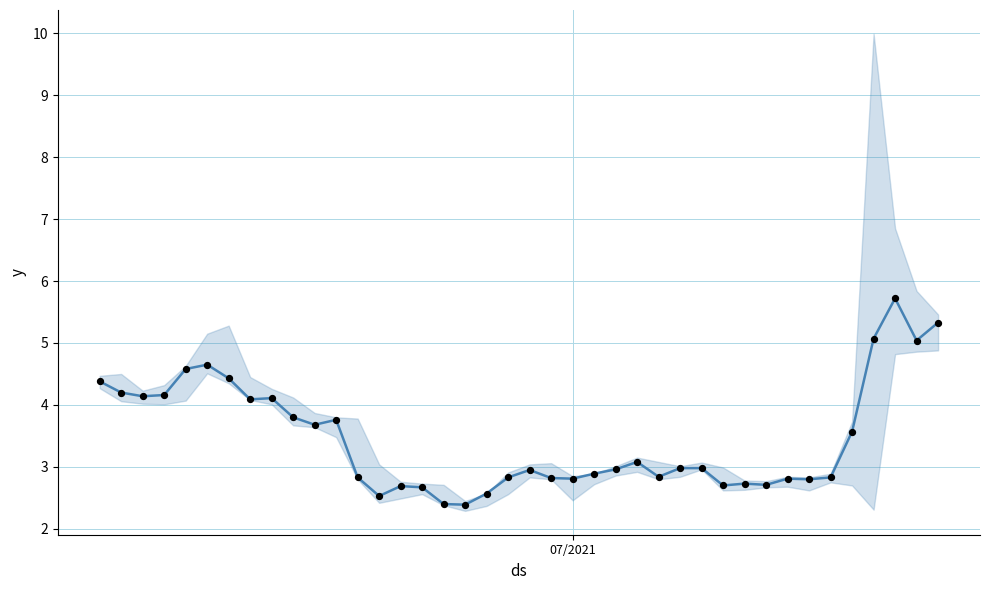

Is the value of close points at 25 greater than the value of close at 21?

Yes